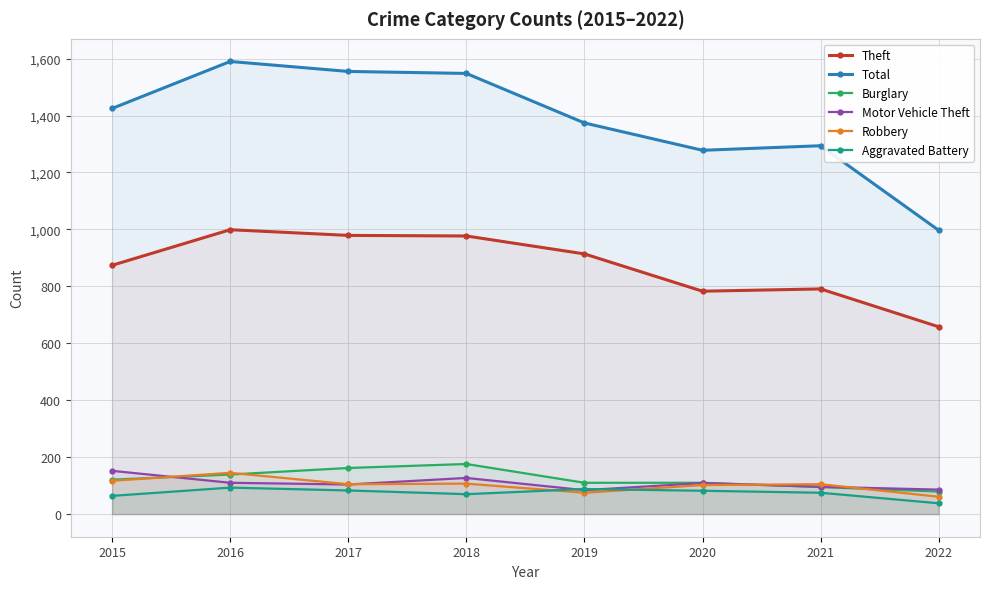

Reading right to left, extract all data points from this chart.

Theft: 2022=658	2021=791	2020=783	2019=914	2018=977	2017=979	2016=999	2015=874
Total: 2022=997	2021=1294	2020=1278	2019=1374	2018=1548	2017=1555	2016=1590	2015=1425
Burglary: 2022=79	2021=95	2020=110	2019=110	2018=176	2017=162	2016=139	2015=121
Motor Vehicle Theft: 2022=86	2021=96	2020=109	2019=84	2018=127	2017=104	2016=110	2015=152
Robbery: 2022=61	2021=105	2020=102	2019=75	2018=107	2017=105	2016=145	2015=117
Aggravated Battery: 2022=38	2021=75	2020=82	2019=88	2018=70	2017=83	2016=93	2015=64